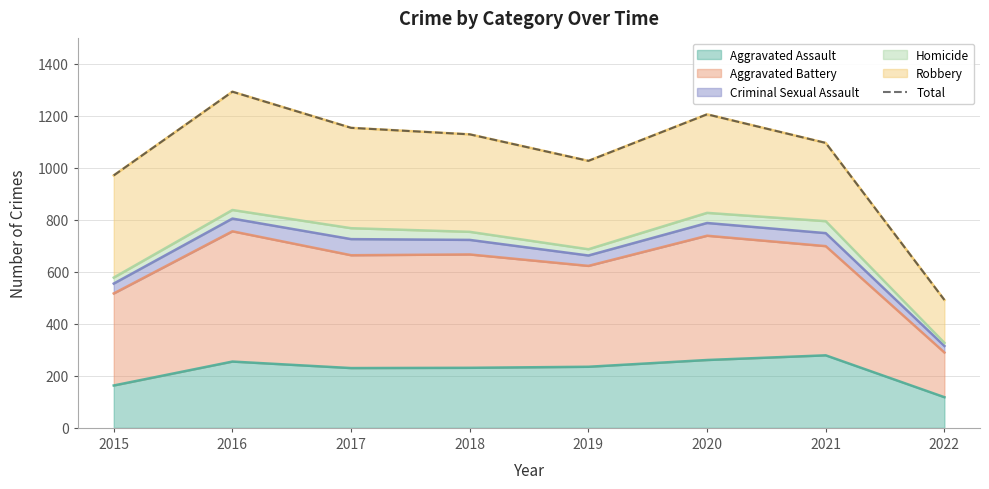

Which category has the lowest value across all series?

2022